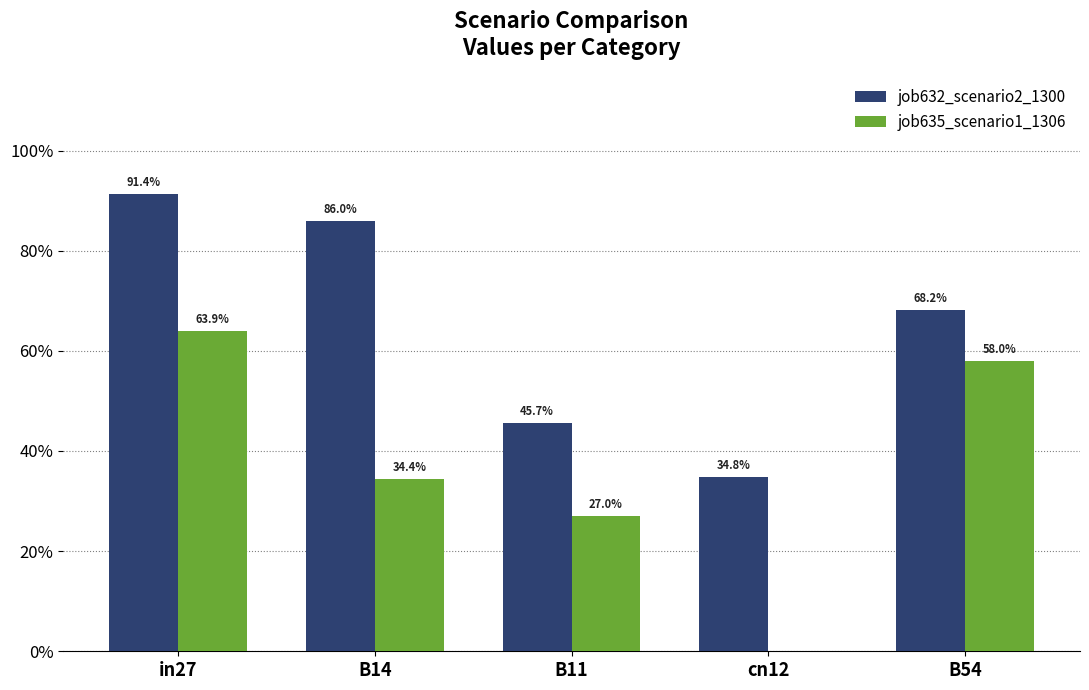

What are all the series names shown in the legend?

job632_scenario2_1300, job635_scenario1_1306